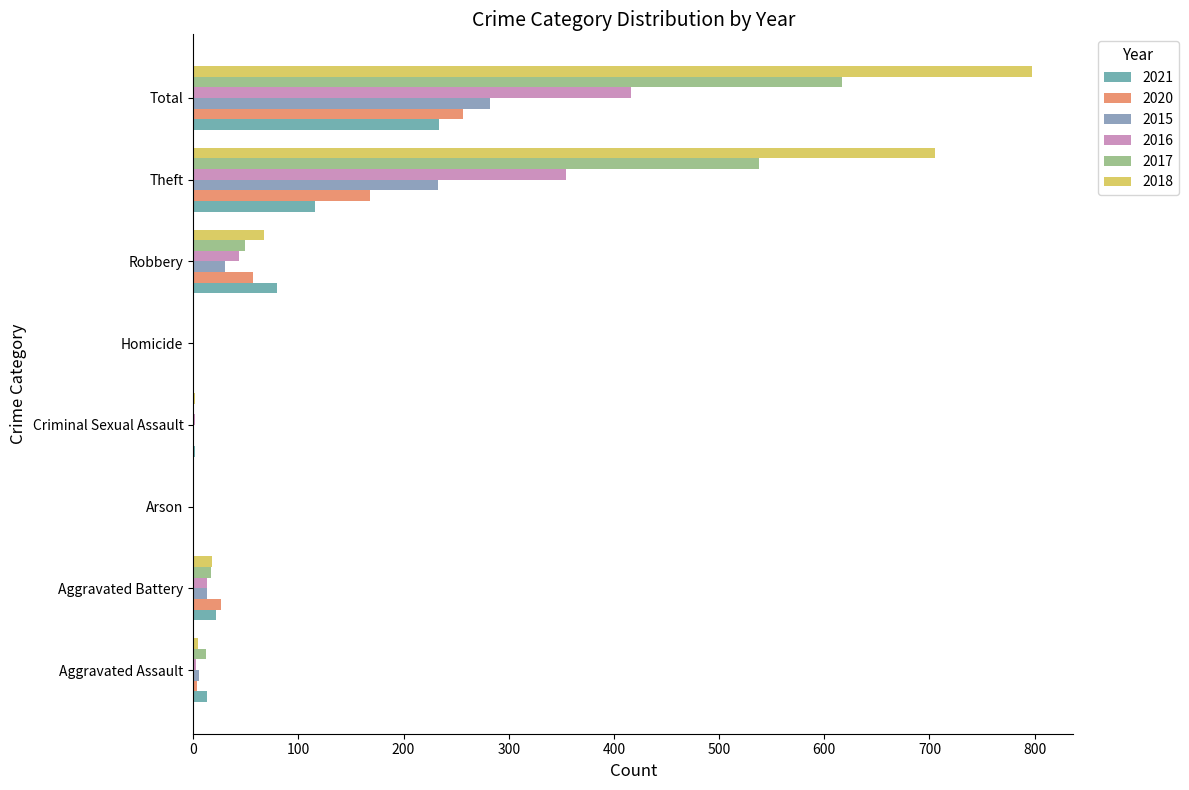

What is the sum of the 2016 values at Arson and Total?

416